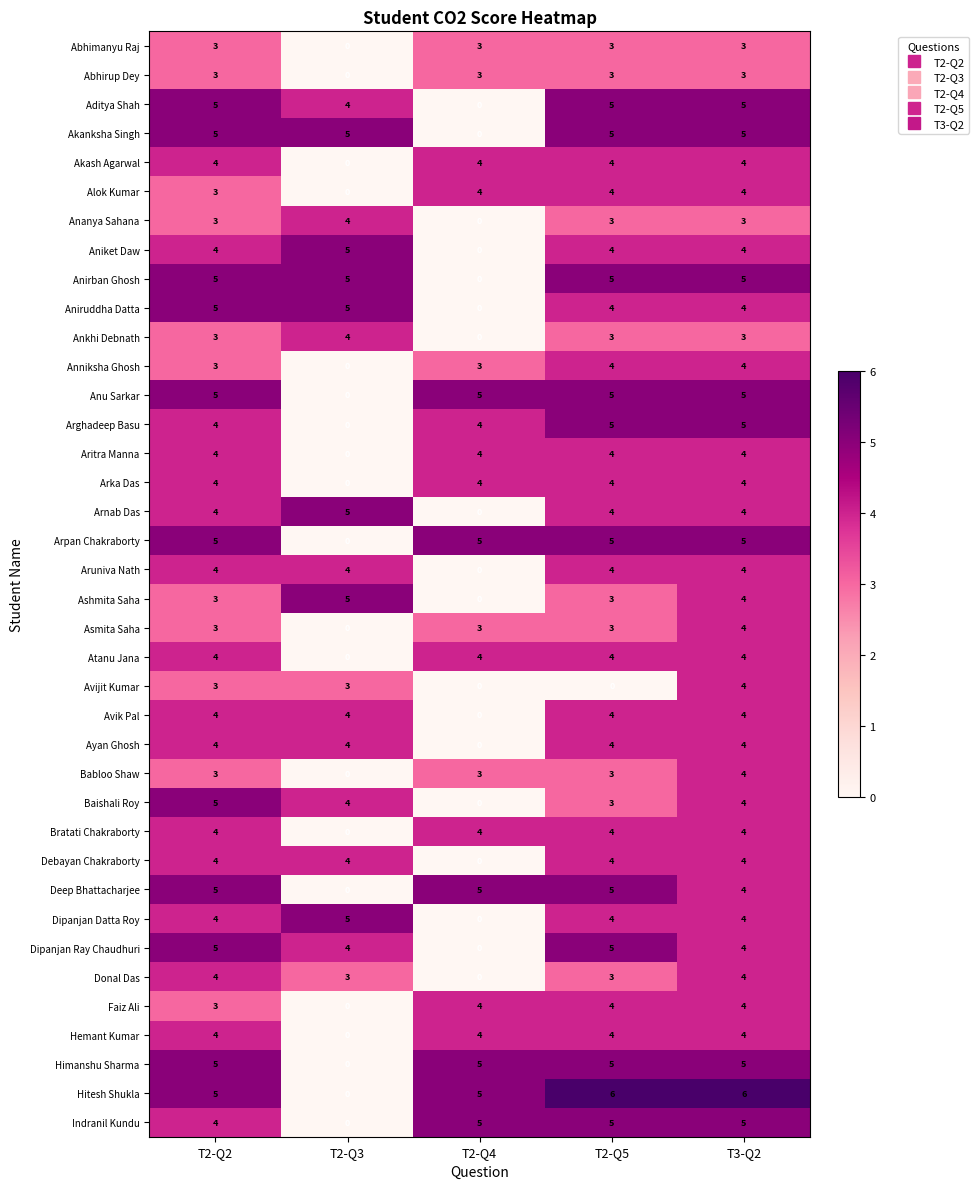

Which series changed the most between T2-Q3 and T3-Q2?

Hitesh Shukla